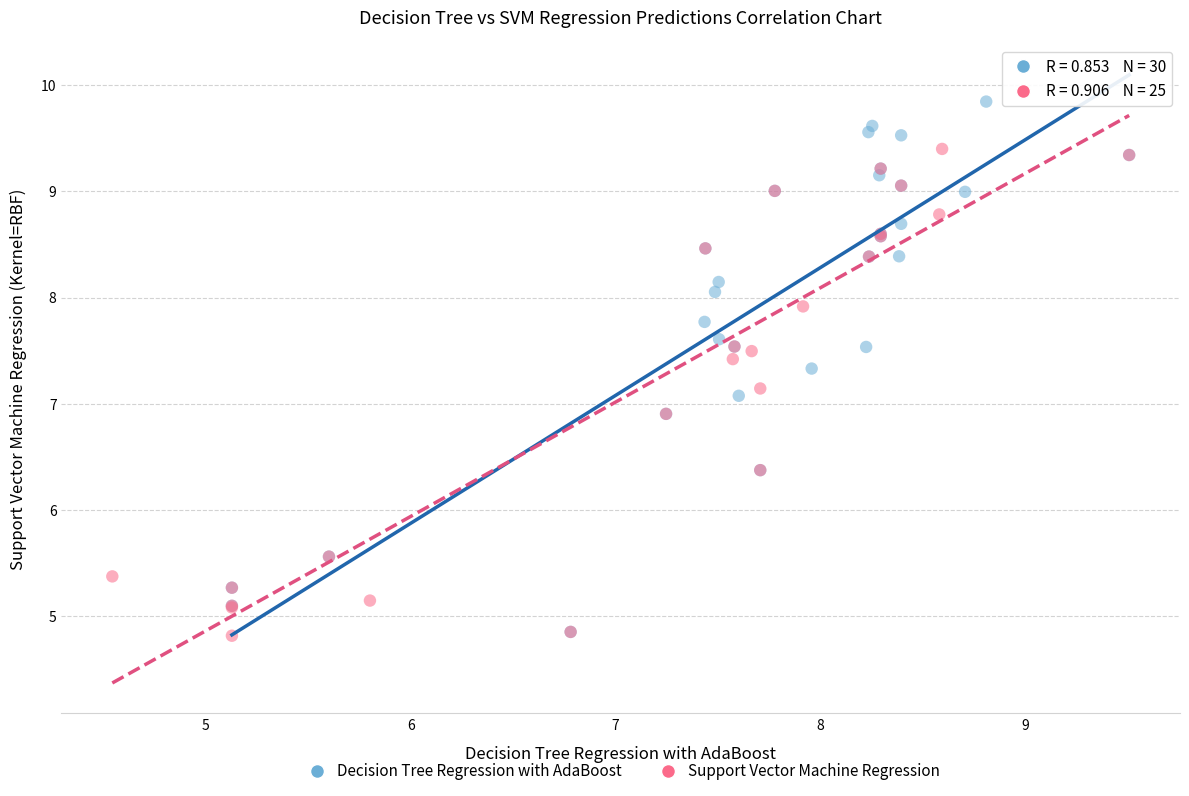

Which series has the largest Y range (max minus min)?

Decision Tree Regression with AdaBoost